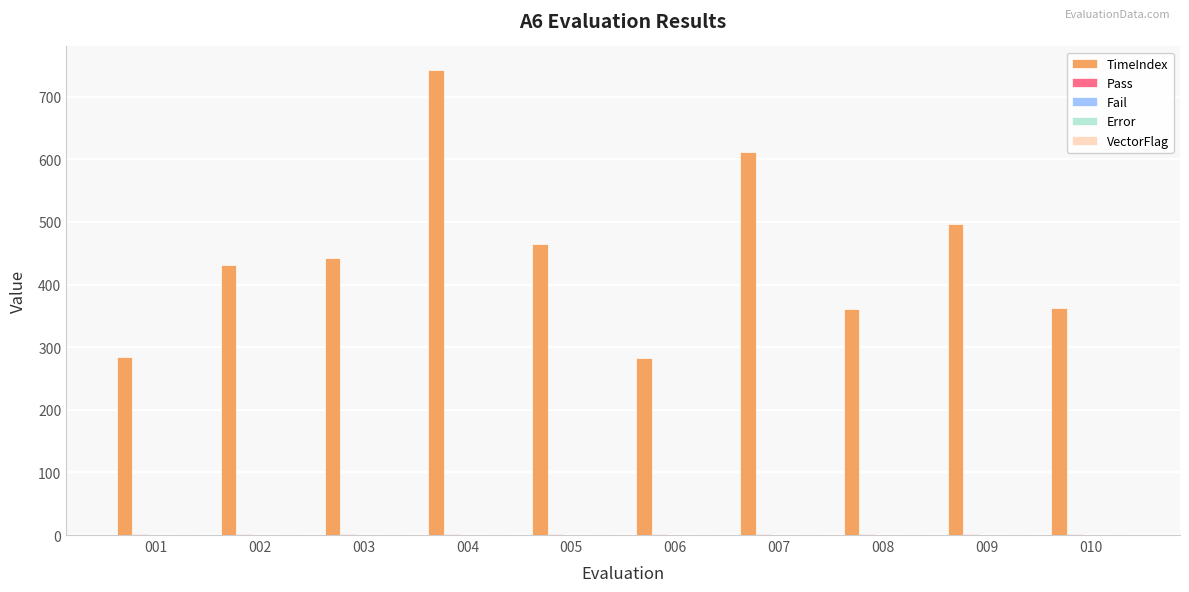

Which series changed the most between 002 and 005?

TimeIndex